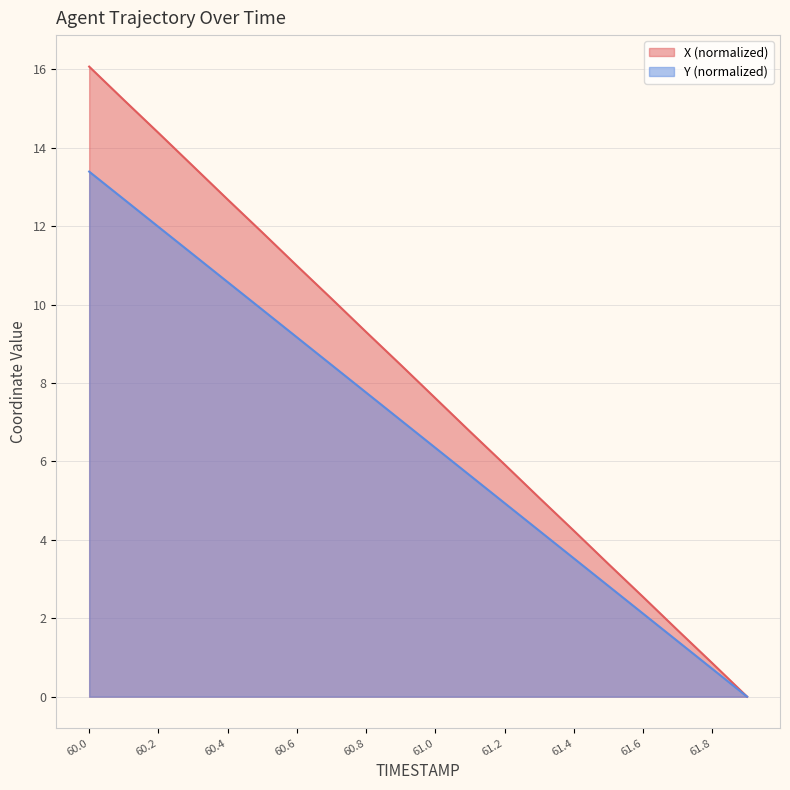

Reading left to right, list all the values displayed in this chart.

X: 60.0=16.1	60.1=15.2	60.2=14.4	60.3=13.5	60.4=12.7	60.5=11.8	60.6=11.0	60.7=10.2	60.8=9.3	60.9=8.5	61.0=7.6	61.1=6.8	61.2=5.9	61.3=5.1	61.4=4.2	61.5=3.4	61.6=2.5	61.7=1.7	61.8=0.9	61.9=0.0
Y: 60.0=13.4	60.1=12.7	60.2=12.0	60.3=11.3	60.4=10.6	60.5=9.9	60.6=9.2	60.7=8.5	60.8=7.8	60.9=7.1	61.0=6.3	61.1=5.6	61.2=4.9	61.3=4.2	61.4=3.5	61.5=2.8	61.6=2.1	61.7=1.4	61.8=0.7	61.9=0.0